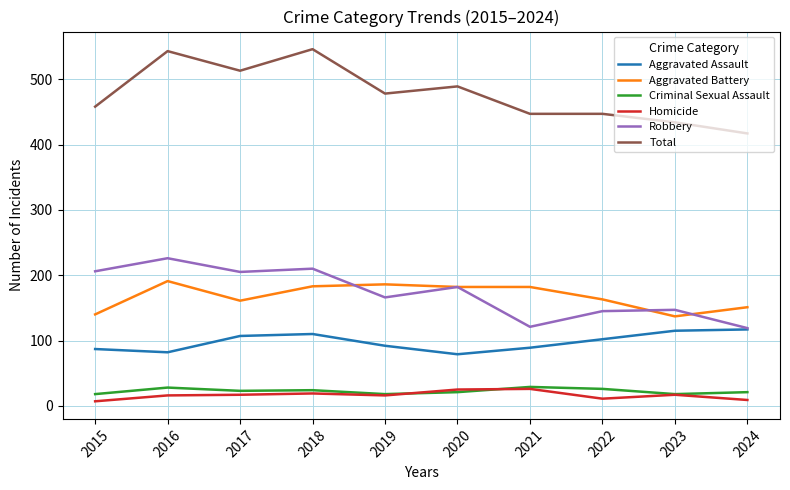

What is the approximate value of Aggravated Assault at 2017?

107